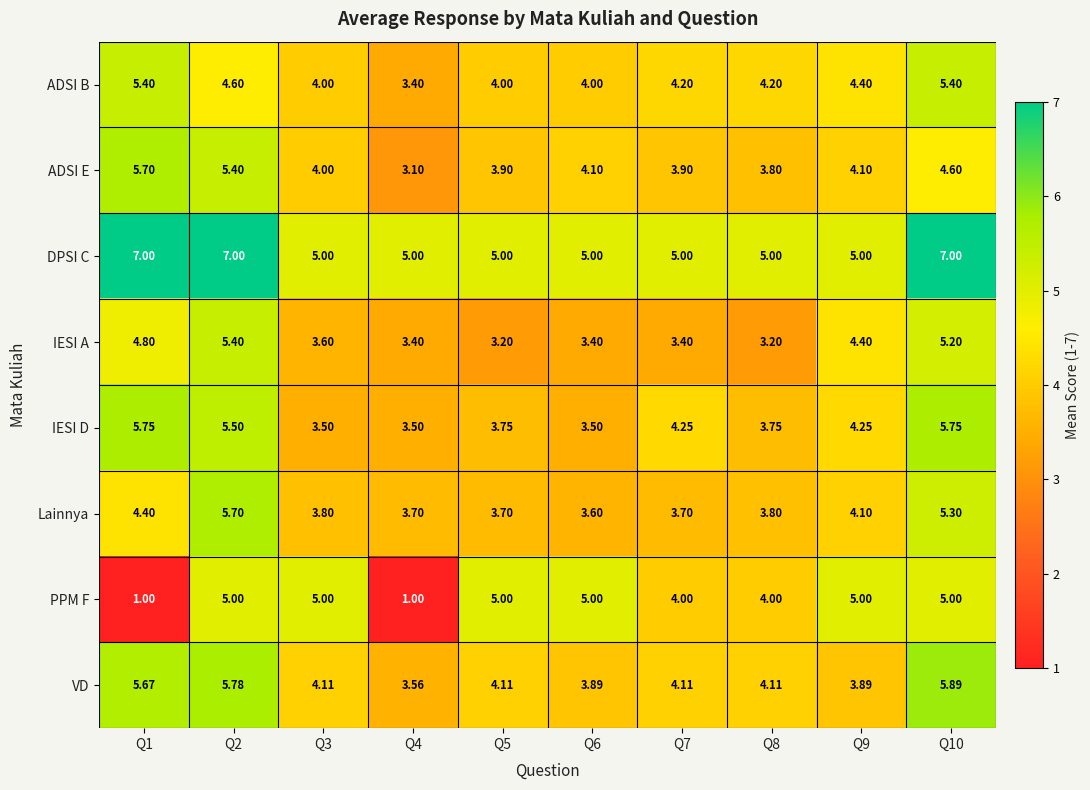

Which series has the largest range (max minus min)?

PPM F